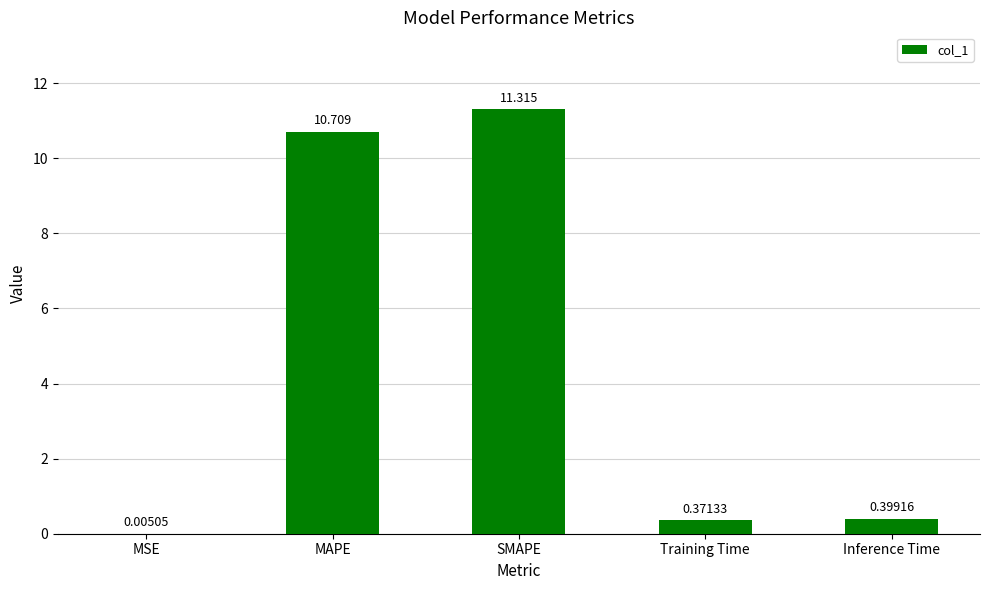

What value does the data have at SMAPE?

11.3